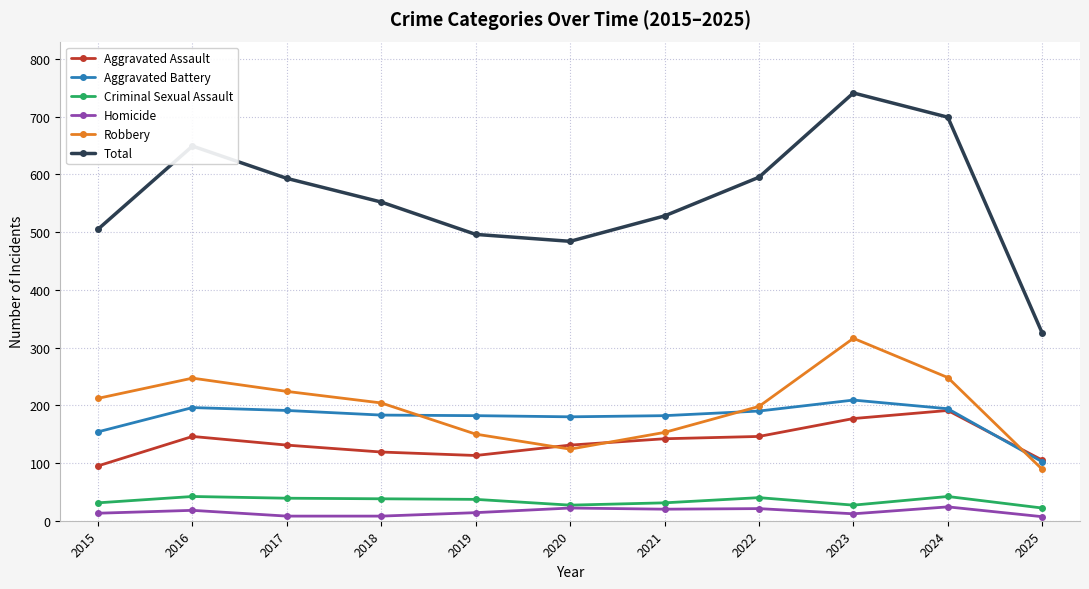

Between 2017 and 2018, which series saw the biggest shift?

Total